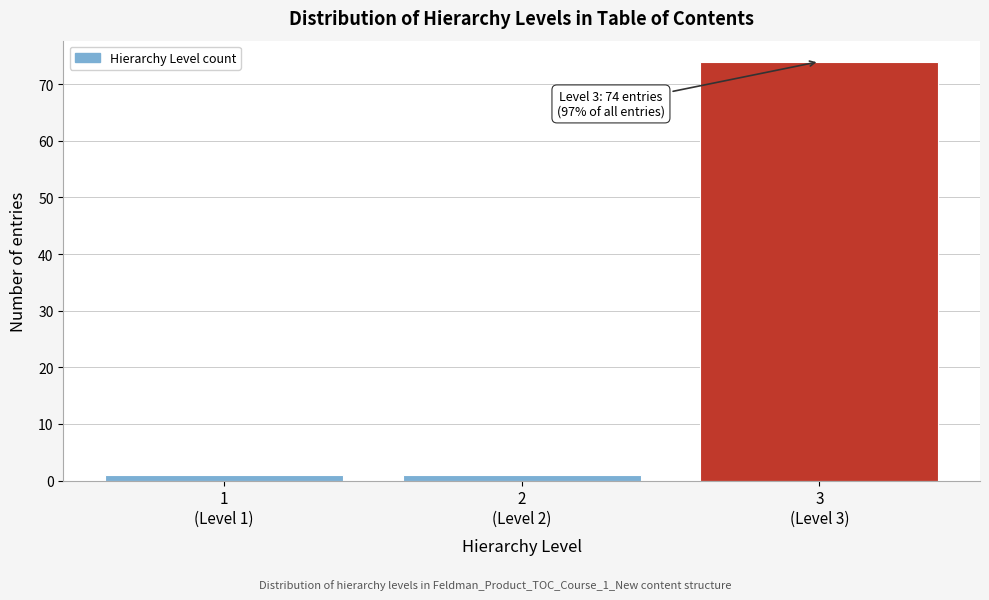

Reading left to right, list all the values displayed in this chart.

1	1	74